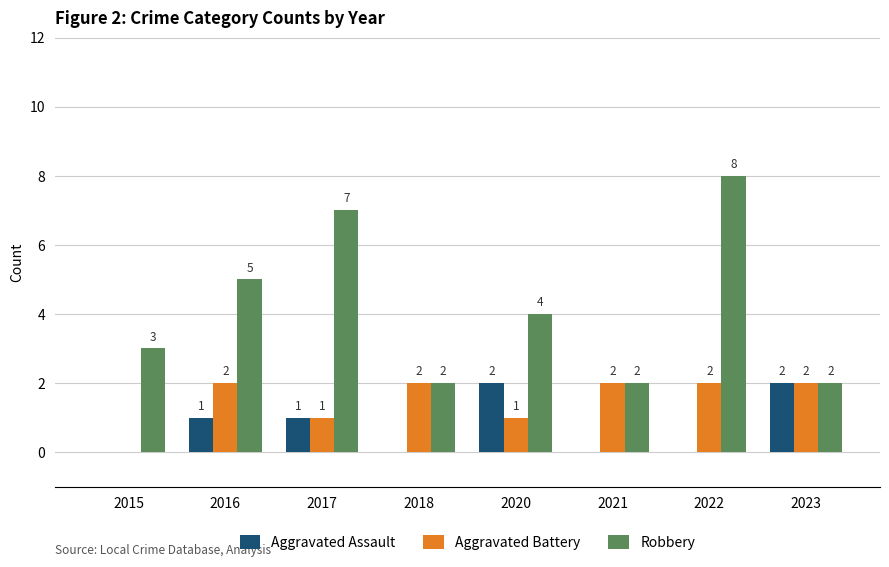

Does the chart contain stacked bars?

No